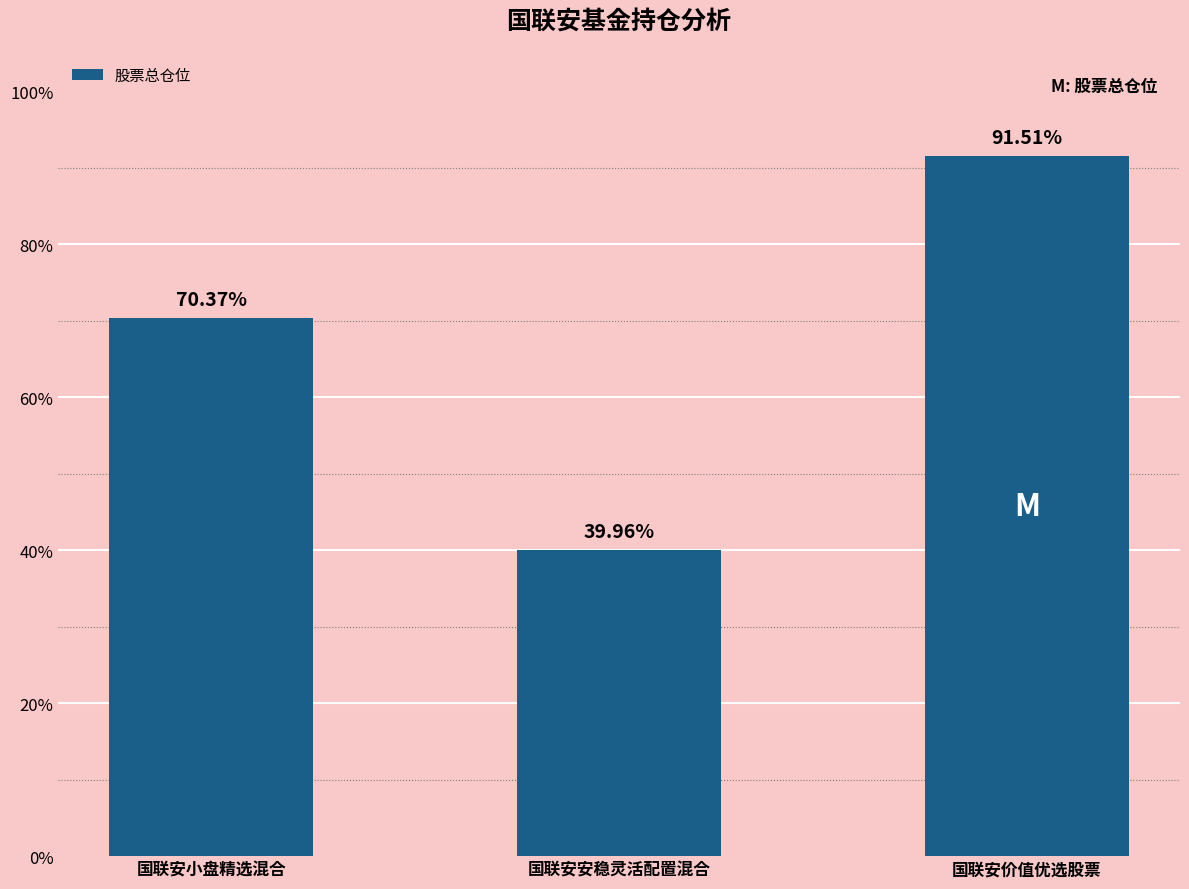

What is the smallest value displayed?

40.0